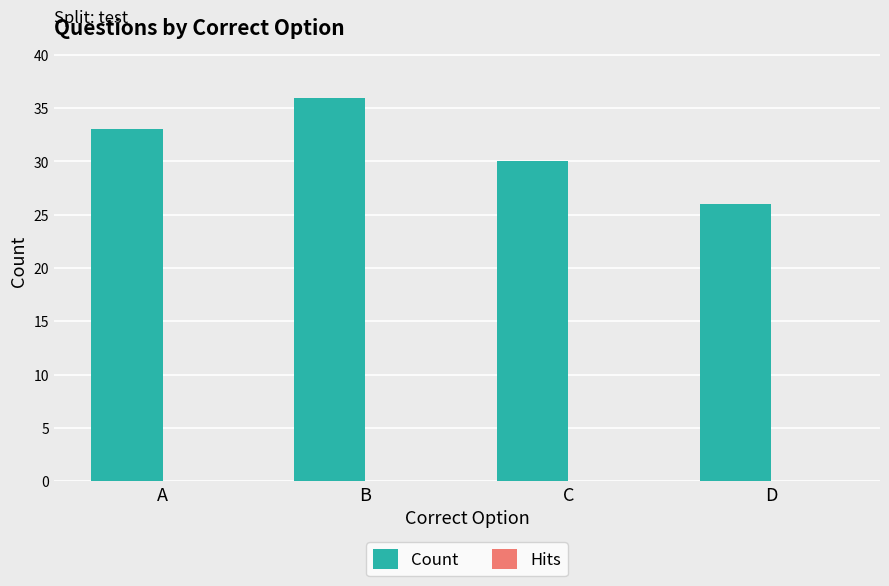

What is the minimum value shown in the chart?

26